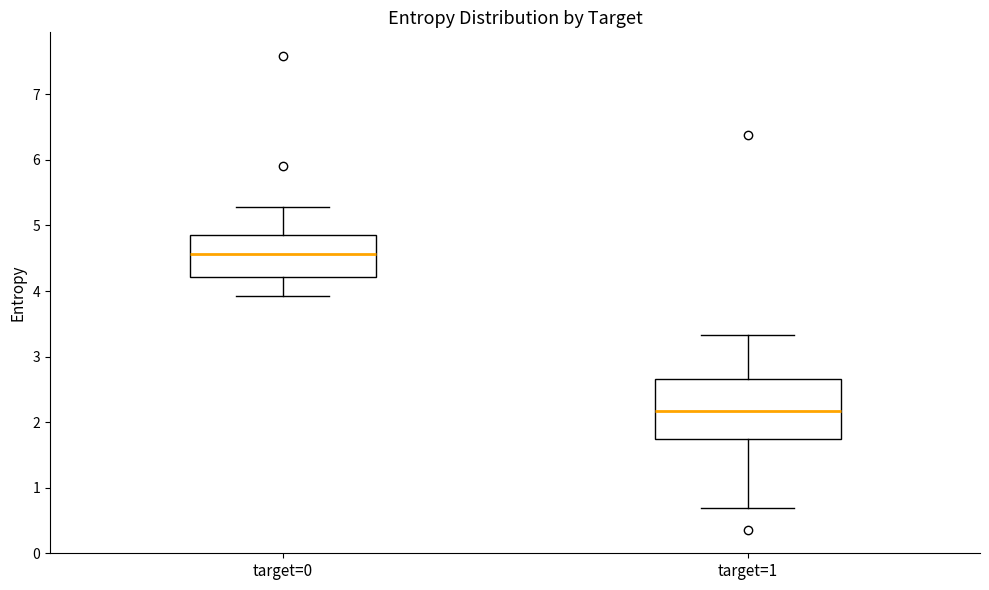

Which box's median line is the lowest?

target=1